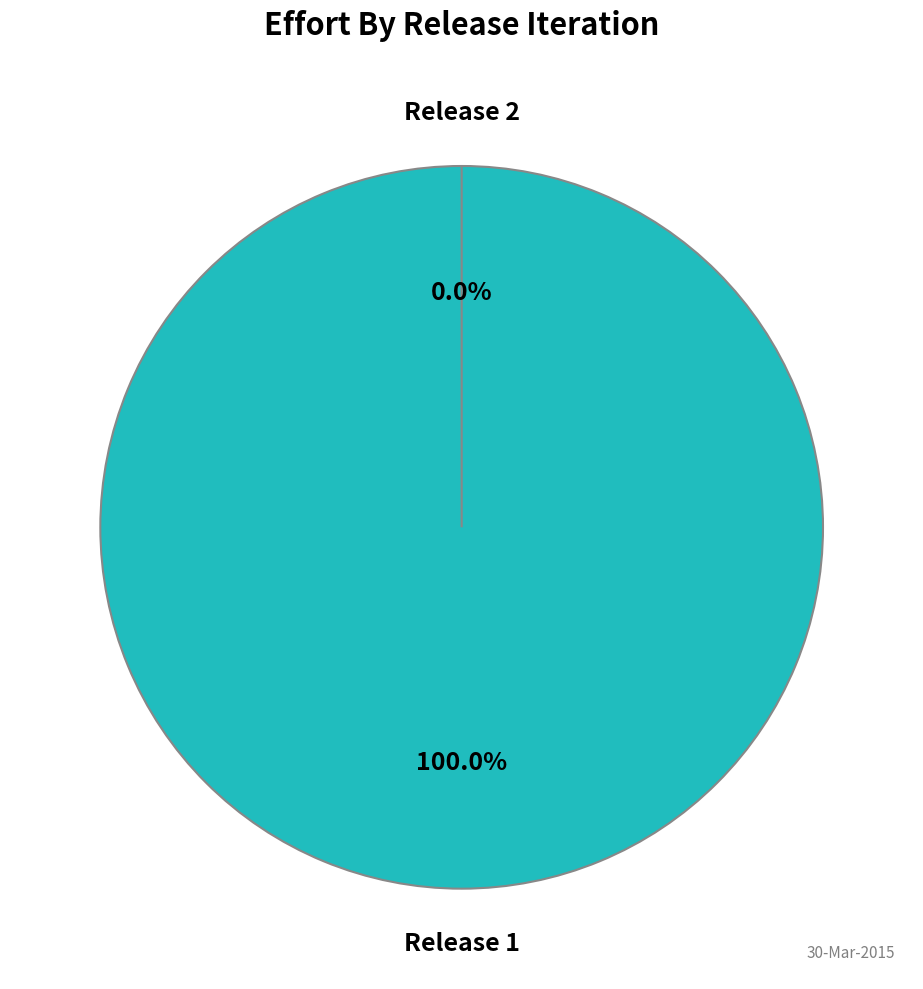

Is there a majority slice in this chart?

Yes